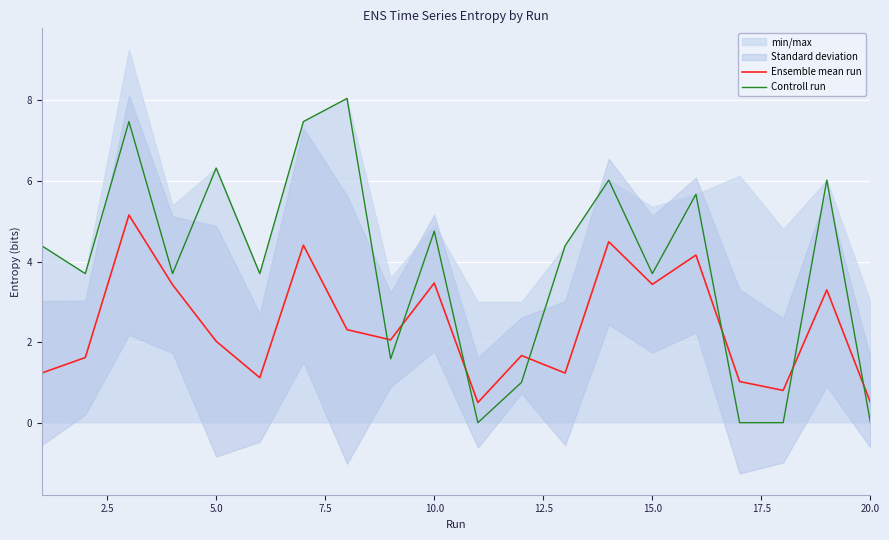

After their last crossing, which series has the higher values: Ensemble mean run or Controll run?

Ensemble mean run